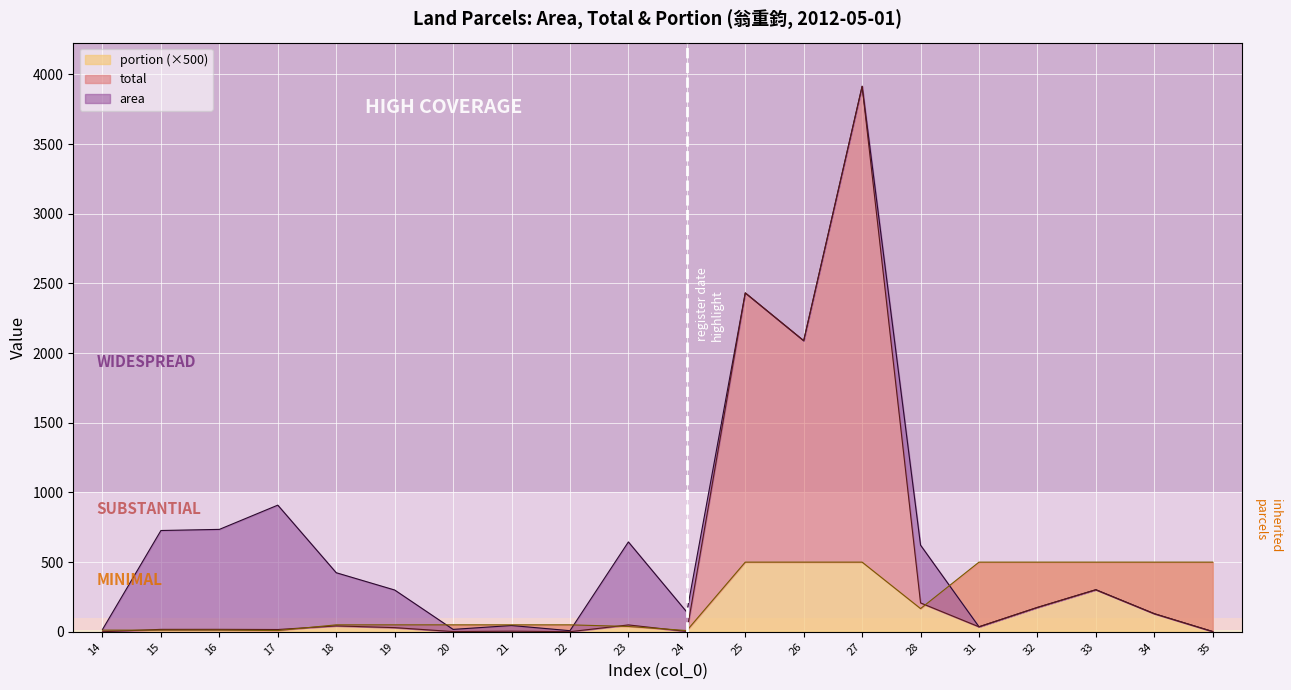

Count the number of categories in the chart.

20